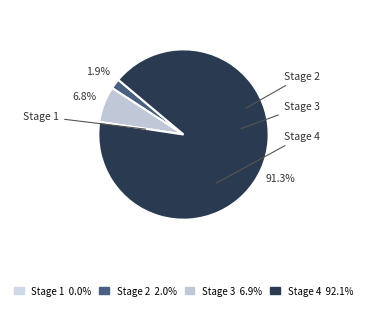

To the nearest percent, what portion does Stage 3 represent?

7%